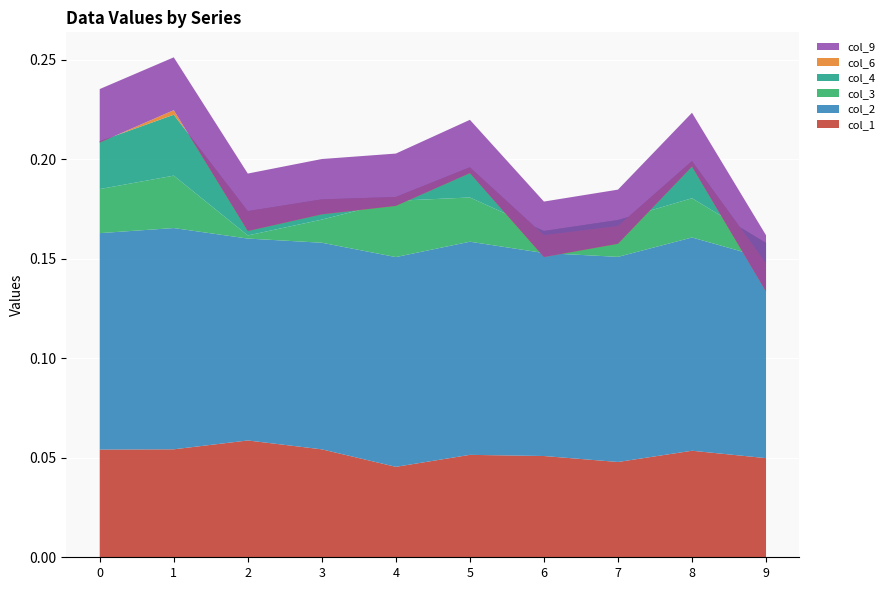

Reading right to left, what are all the values shown in this chart?

col_1: 9=0.0	8=0.1	7=0.0	6=0.1	5=0.1	4=0.0	3=0.1	2=0.1	1=0.1	0=0.1
col_2: 9=0.1	8=0.1	7=0.1	6=0.1	5=0.1	4=0.1	3=0.1	2=0.1	1=0.1	0=0.1
col_3: 9=0.0	8=0.0	7=0.0	6=0.0	5=0.0	4=0.0	3=0.0	2=0.0	1=0.0	0=0.0
col_4: 9=-0.0	8=0.0	7=-0.0	6=-0.0	5=0.0	4=0.0	3=0.0	2=0.0	1=0.0	0=0.0
col_6: 9=-0.0	8=-0.0	7=-0.0	6=-0.0	5=-0.0	4=-0.0	3=-0.0	2=-0.0	1=0.0	0=-0.0
col_9: 9=0.0	8=0.0	7=0.0	6=0.0	5=0.0	4=0.0	3=0.0	2=0.0	1=0.0	0=0.0